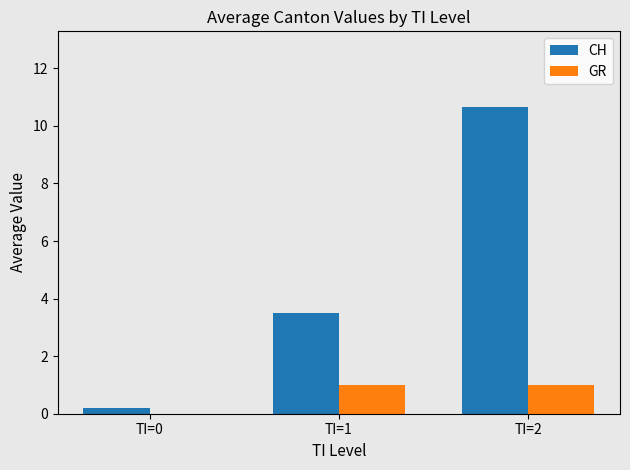

What is the maximum value shown in the chart?

10.7